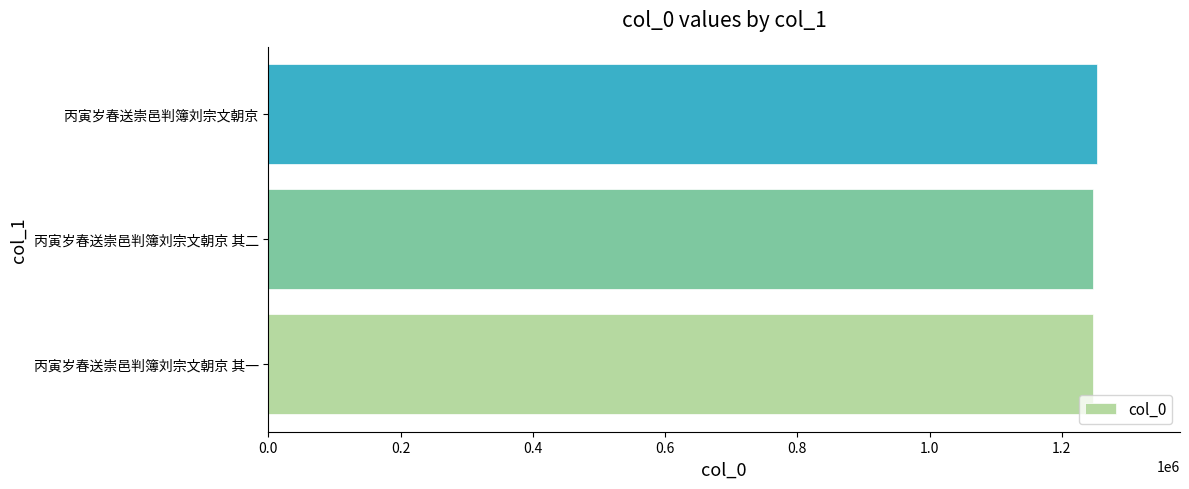

The chart shows a value of 2115007 at 丙寅岁春送崇邑判簿刘宗文朝京 其一. True or false?

False